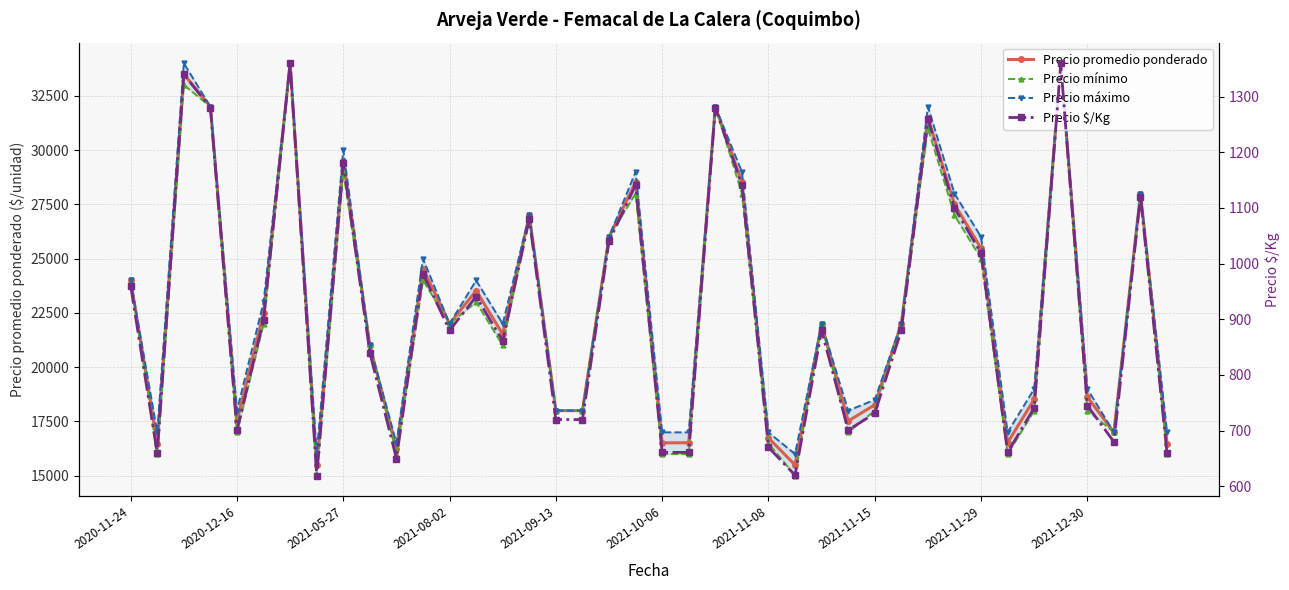

What are all the series names shown in the legend?

Precio promedio ponderado, Precio mínimo, Precio máximo, Precio $/Kg